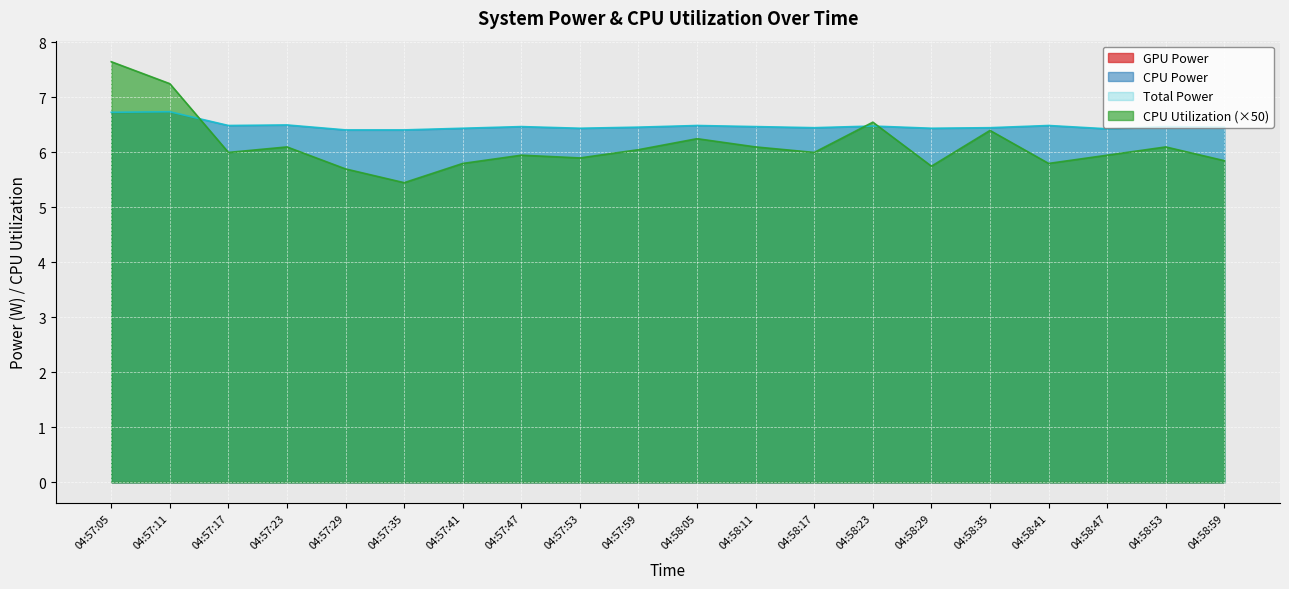

At which label is CPU Utilization closest to 6?

04:57:17